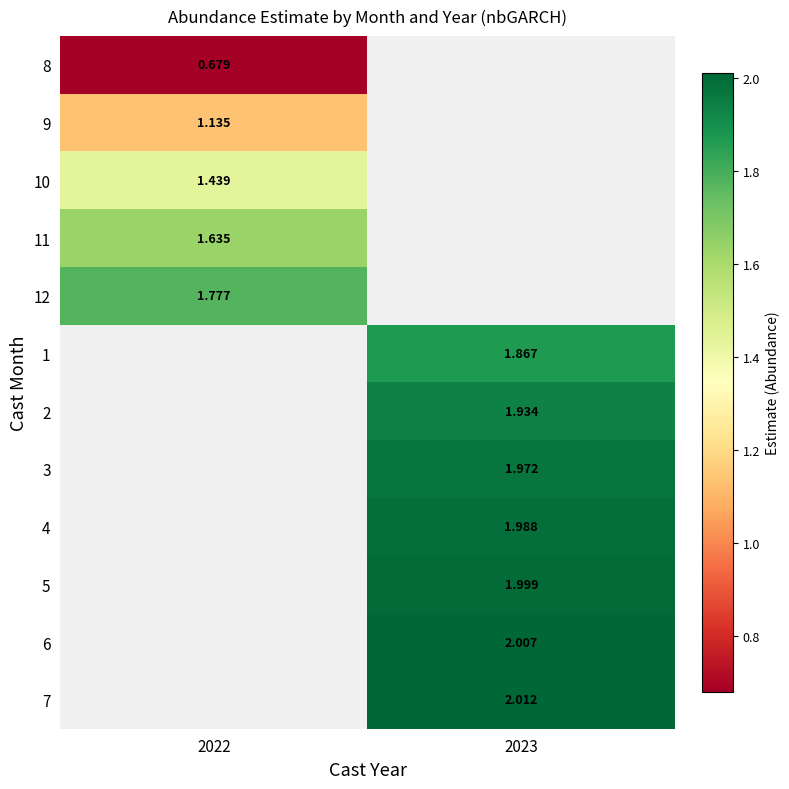

List the series in order of their overall mean, lowest first.

8, 9, 10, 11, 12, 1, 2, 3, 4, 5, 6, 7